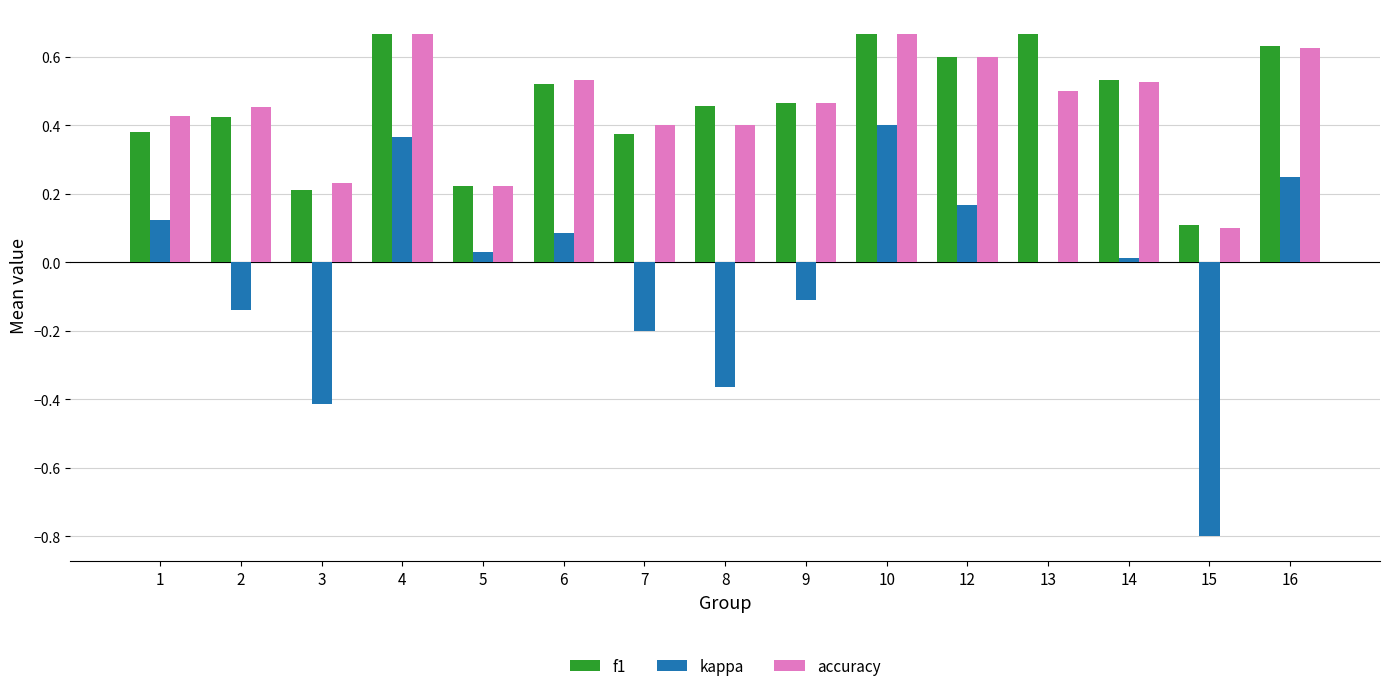

Which series has the largest range (max minus min)?

kappa